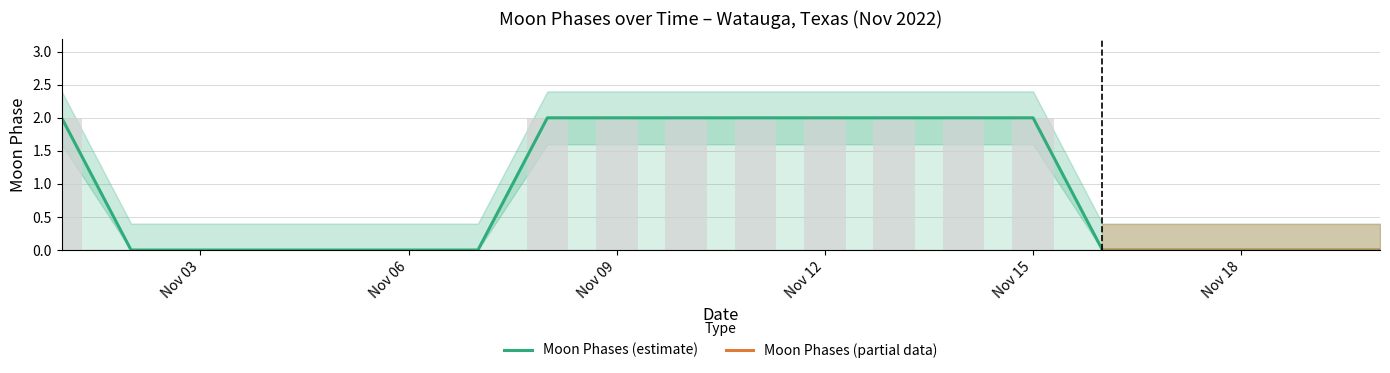

Are the bars grouped side by side (vs. stacked)?

Yes